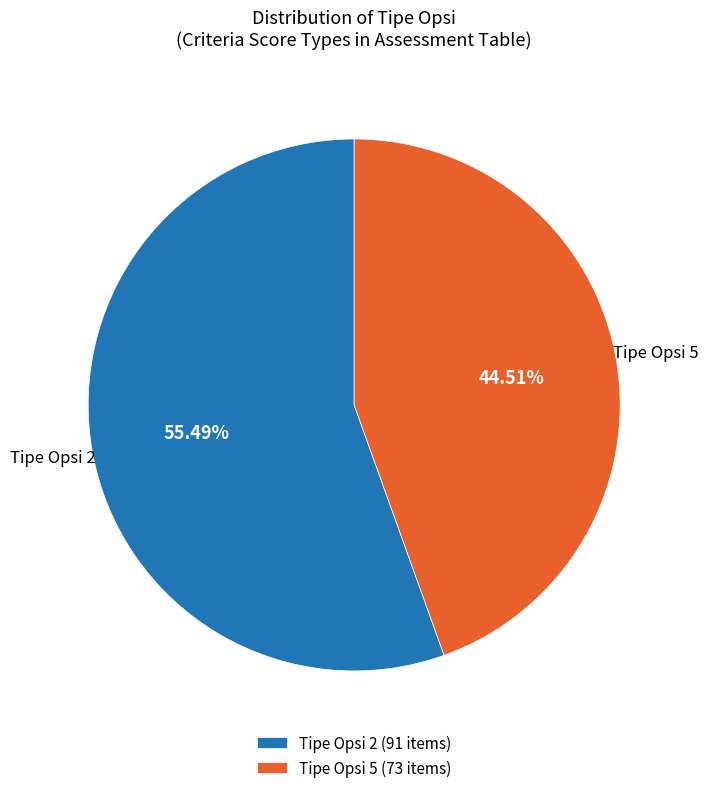

Which has a higher value, Tipe Opsi 5 (73 items) or Tipe Opsi 2 (91 items)?

Tipe Opsi 2 (91 items)